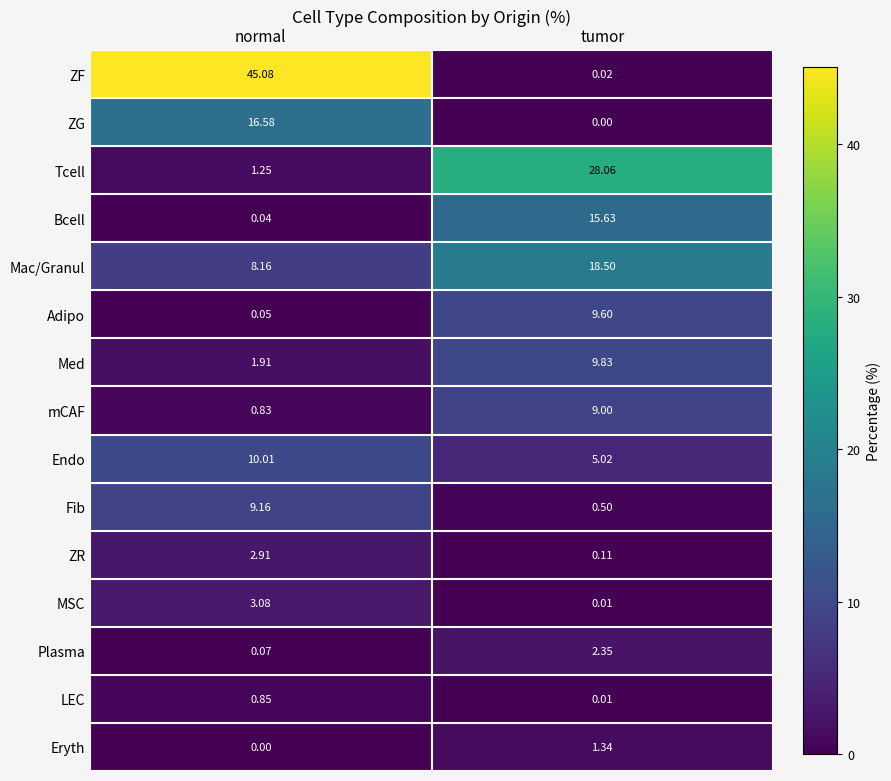

At how many categories does at least one series exceed 25?

2